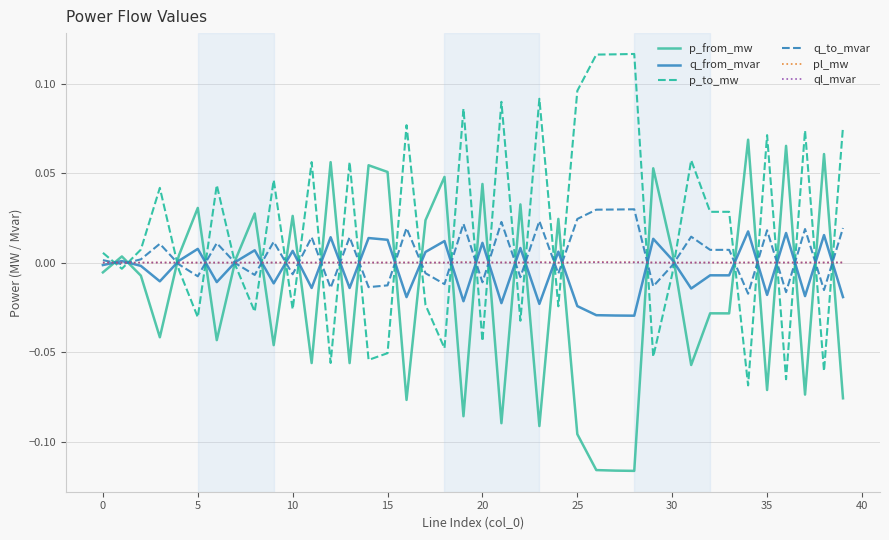

Which series has the largest total across all categories?

p_to_mw